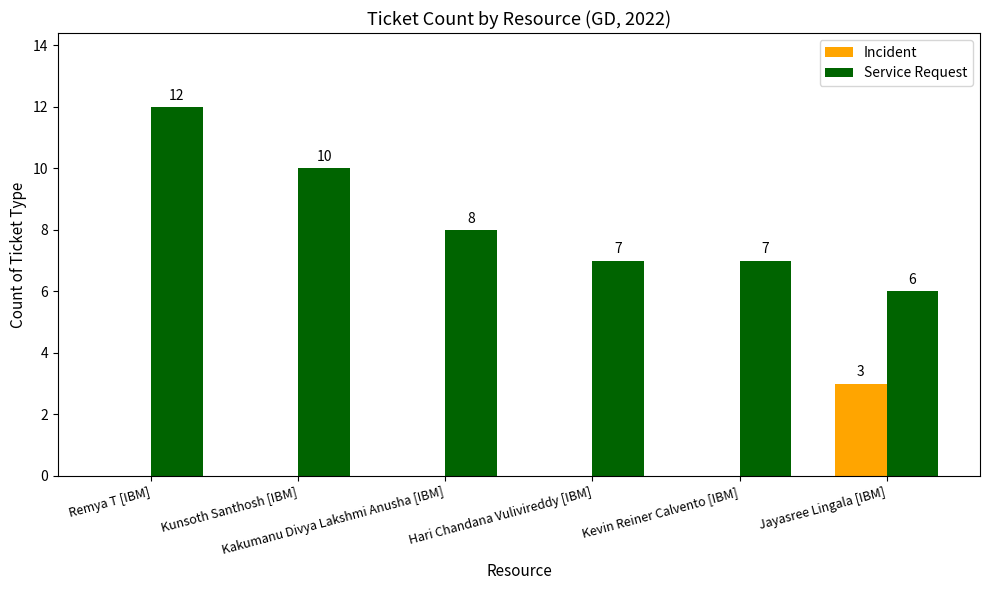

Which series has the largest total across all categories?

Service Request